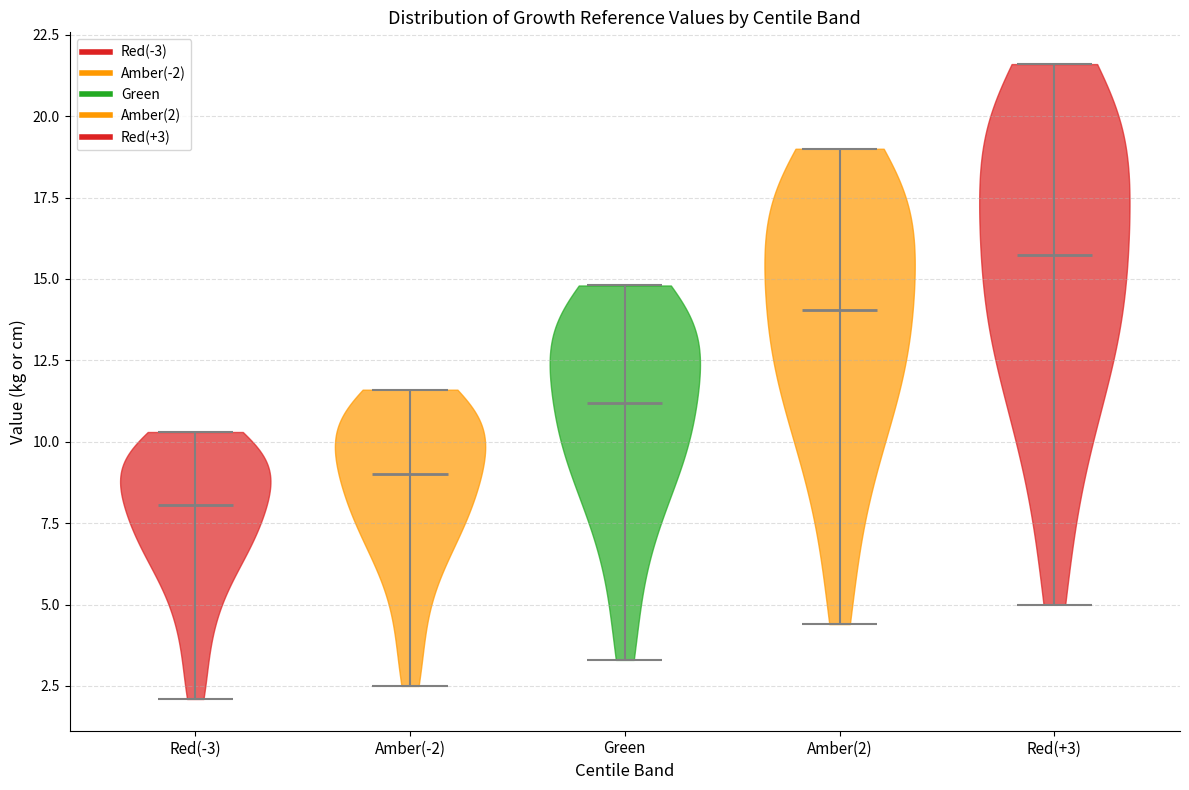

What is the lowest point the violin for Red(+3) reaches on the y-axis? The values are not printed on the chart, so give them approximately, as read against the axis.

5.0